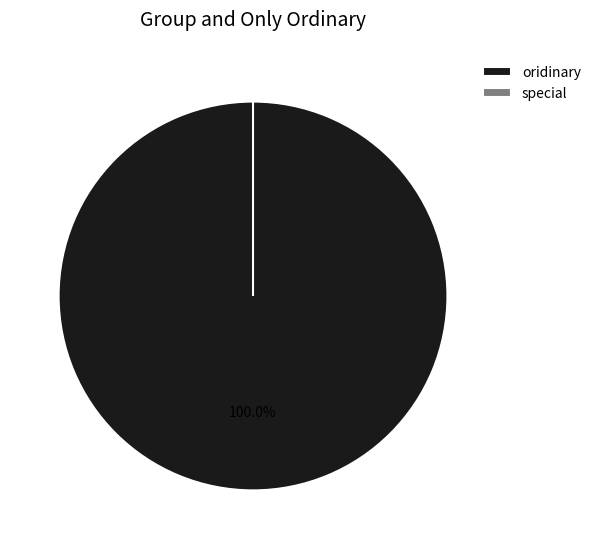

Which slice is the largest?

oridinary